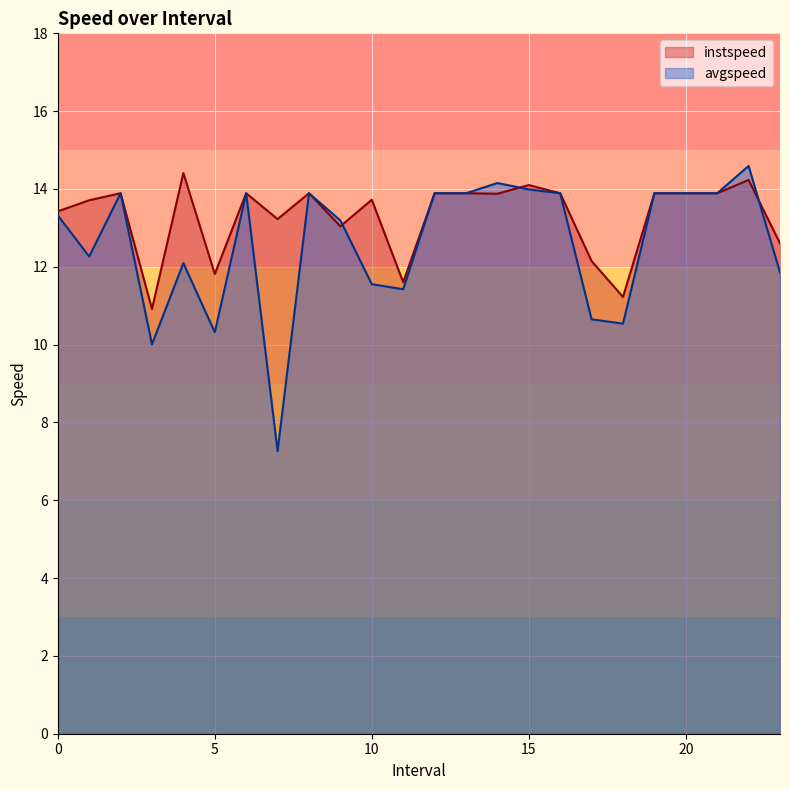

What is the average value of the avgspeed series?

12.6